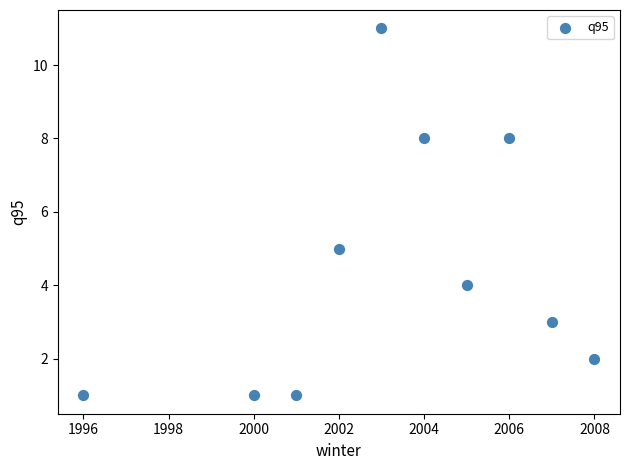

What is the range of Y values (max minus min)?

10